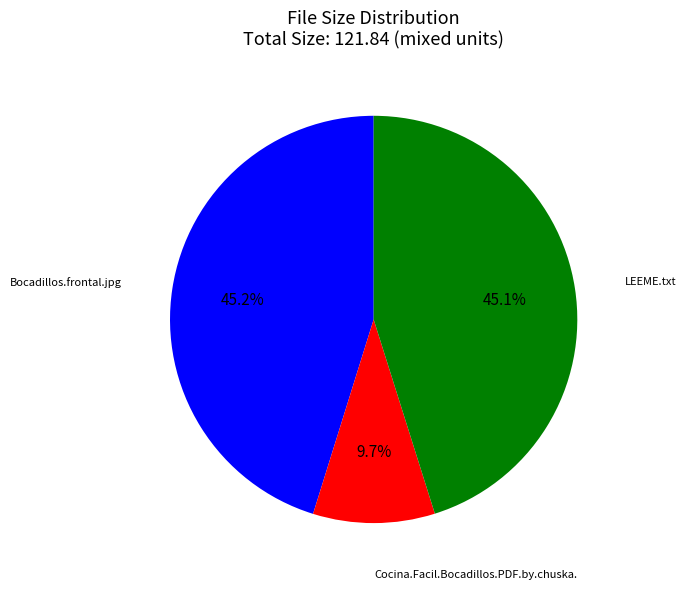

Count the number of slices in the pie.

3